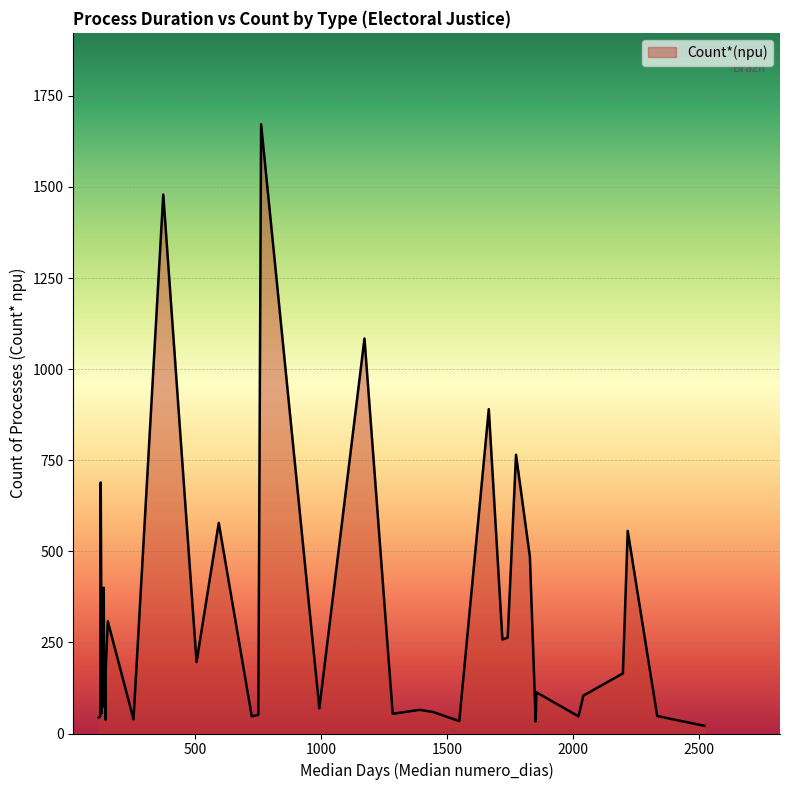

What is the minimum value shown in the chart?

21